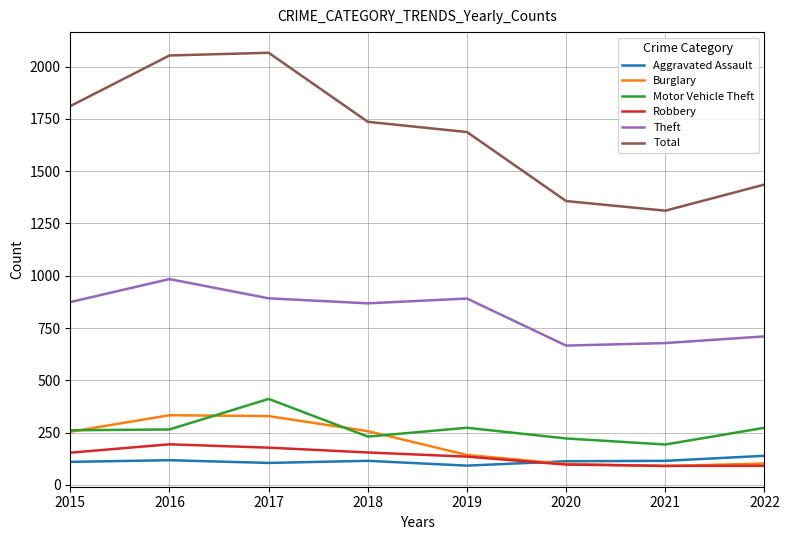

Does the chart have visible grid lines?

Yes